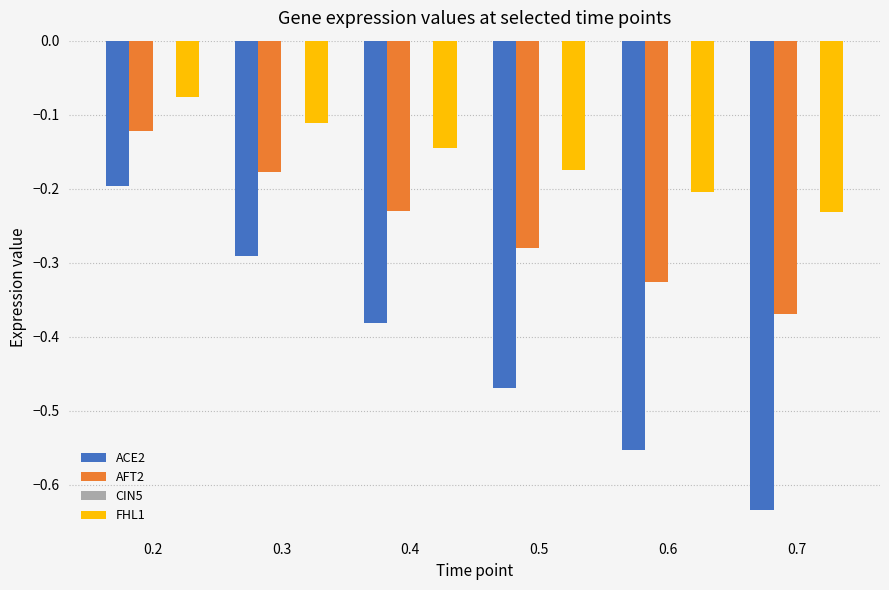

What is the sum of all ACE2 values?

-2.5